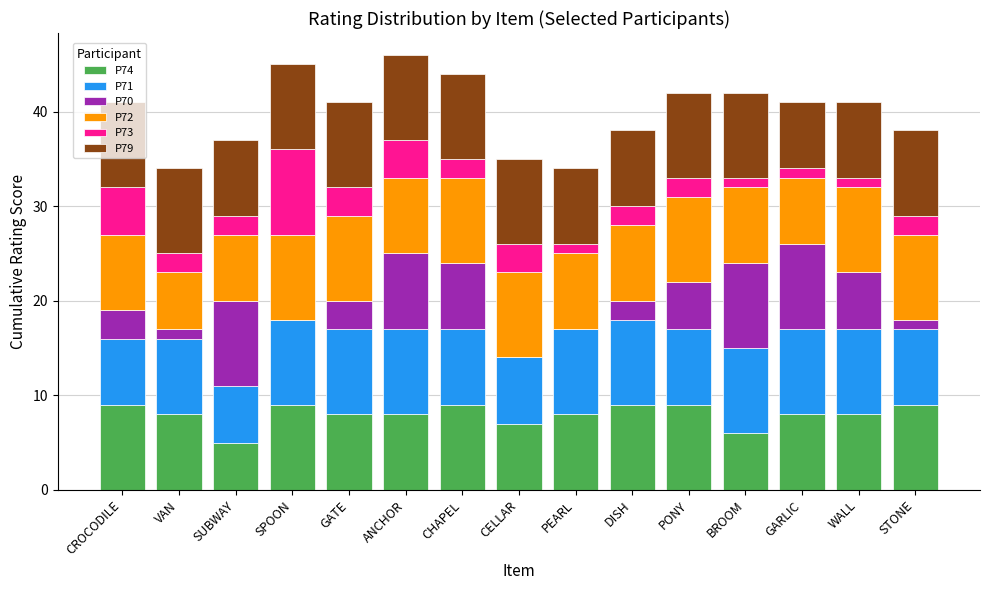

What is the total value across all series at VAN?

34